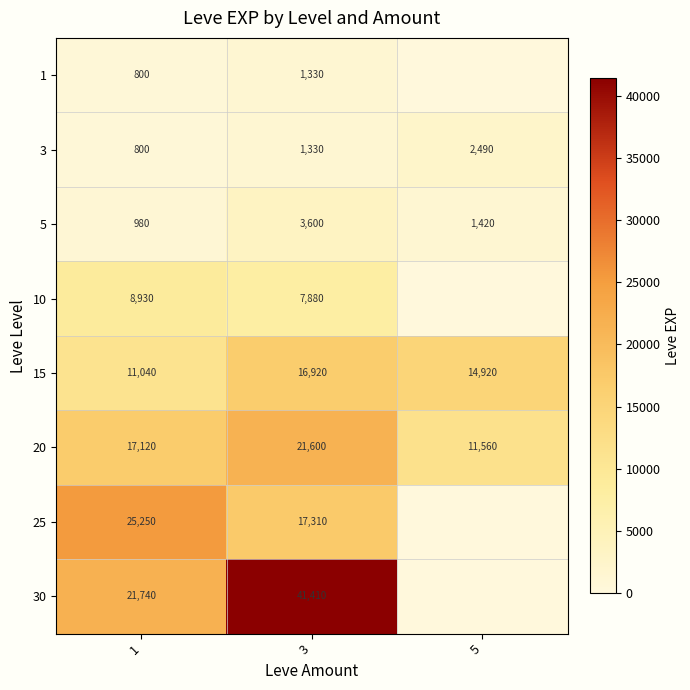

The value of 5 at 3 is 6447. True or false?

False